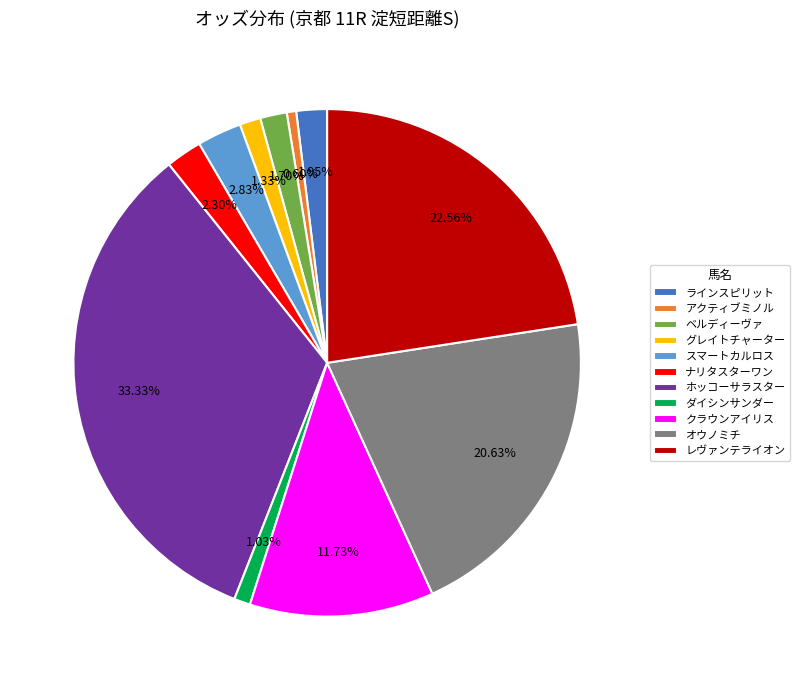

Combined, what portion of the pie is クラウンアイリス and グレイトチャーター?

13.1%